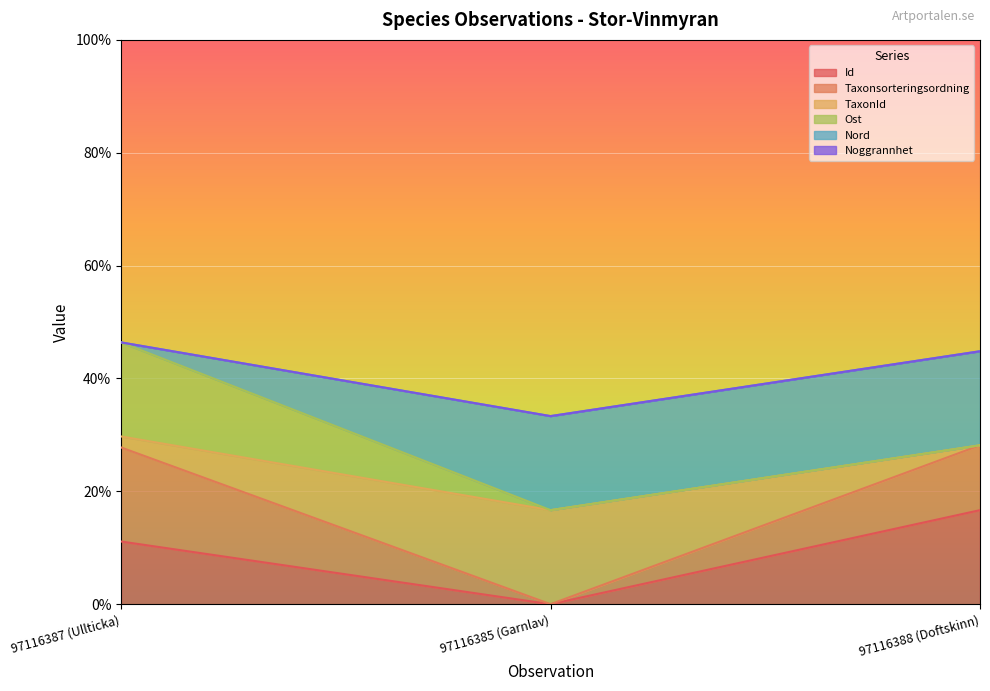

At which label does Taxonsorteringsordning reach its minimum?

97116385 (Garnlav)